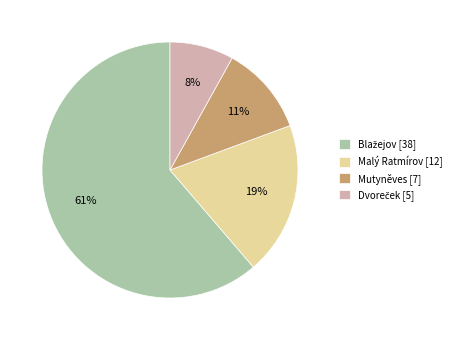

True or false: Mutyněves accounts for 1% of the total.

False